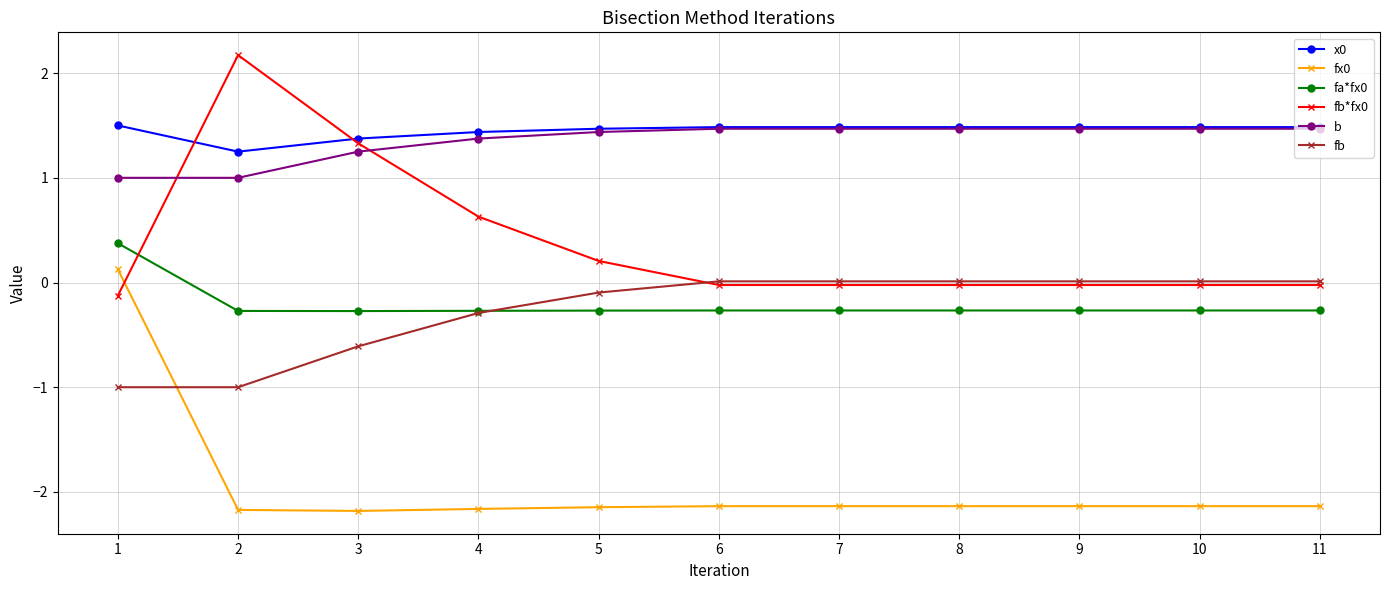

What is the minimum value shown in the chart?

-2.2